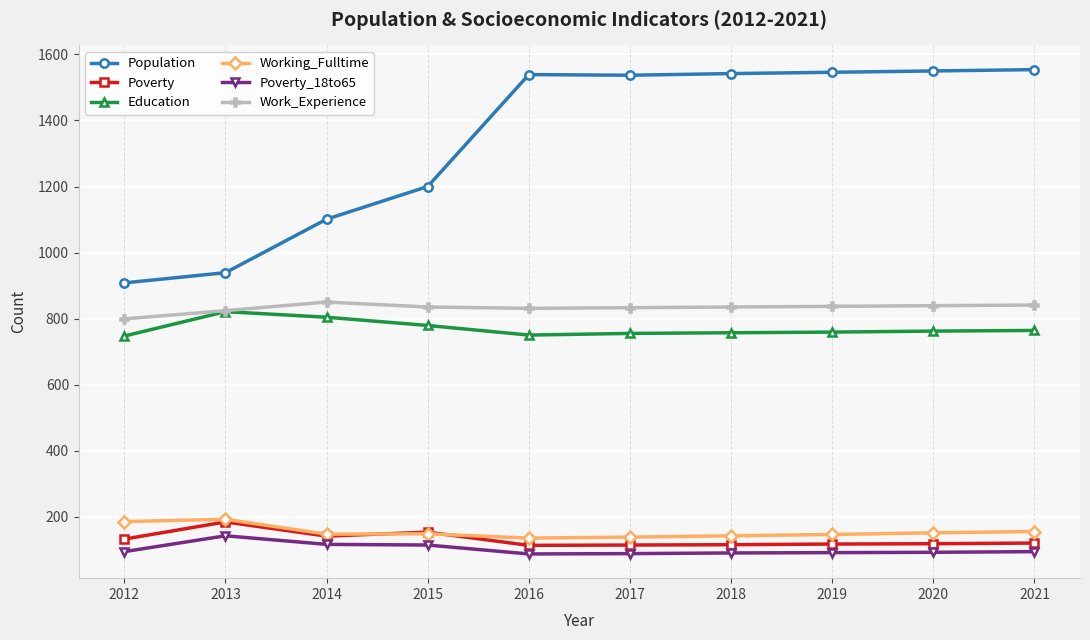

What is the maximum value shown in the chart?

1554